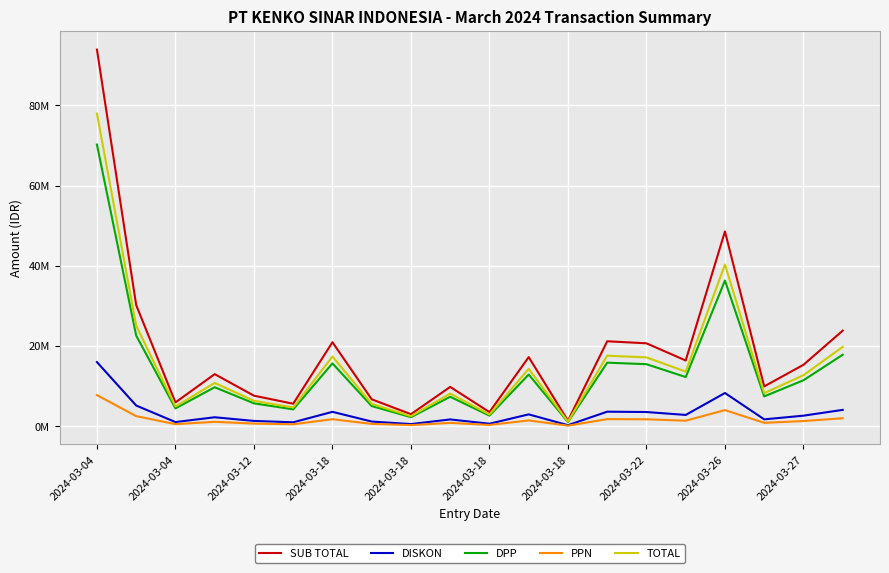

What are all the series names shown in the legend?

SUB TOTAL, DISKON, DPP, PPN, TOTAL